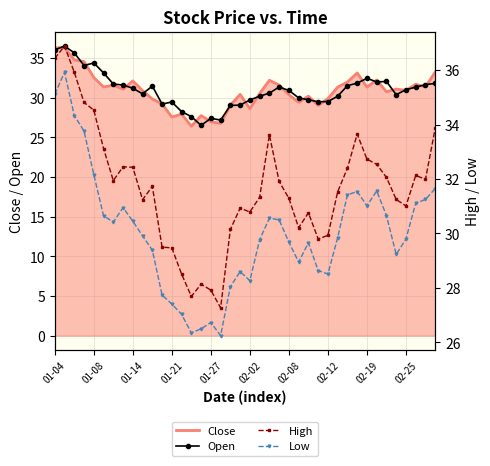

What is the lowest value of the Close series?

26.4